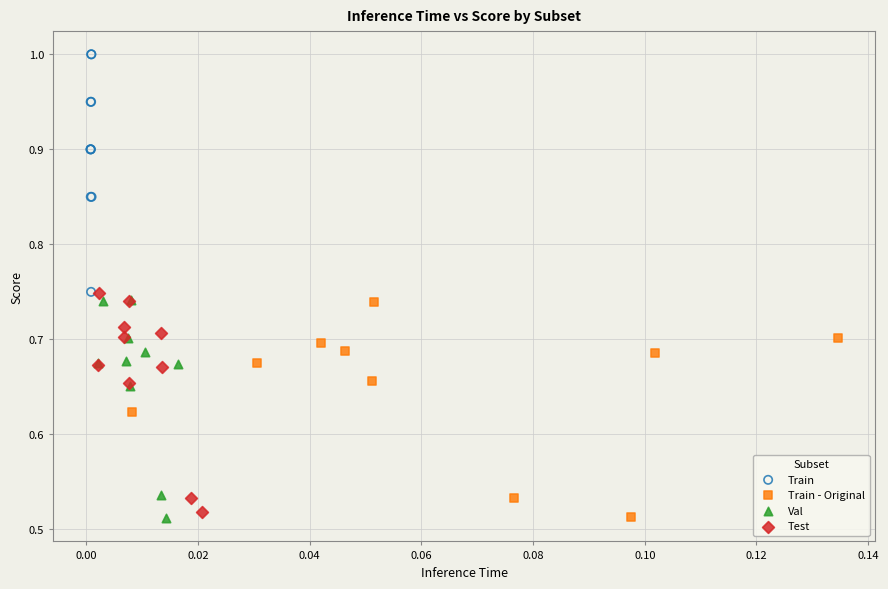

What are all the series names shown in the legend?

Train, Train - Original, Val, Test